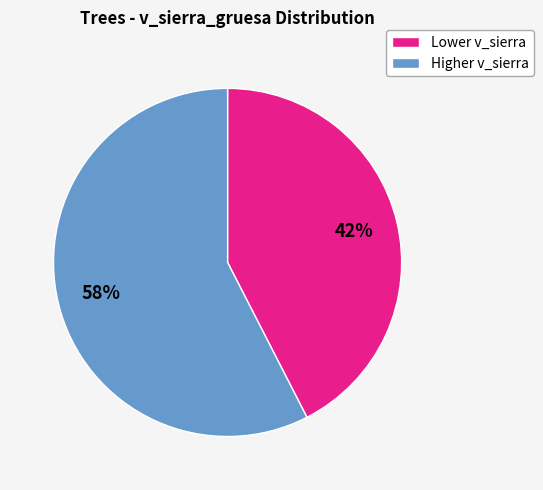

To the nearest percent, what is the average slice percentage?

50%